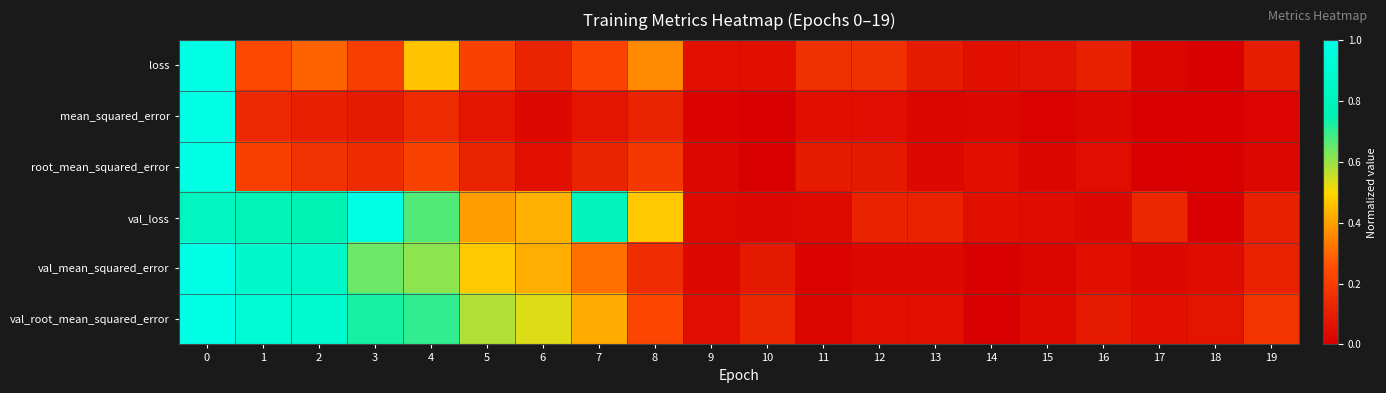

Reading left to right, transcribe all the data shown in this chart.

loss: 0=1.0	1=0.2	2=0.3	3=0.2	4=0.5	5=0.2	6=0.1	7=0.2	8=0.4	9=0.1	10=0.1	11=0.2	12=0.2	13=0.1	14=0.1	15=0.1	16=0.1	17=0.0	18=0.0	19=0.1
mean_squared_error: 0=1.0	1=0.1	2=0.1	3=0.1	4=0.1	5=0.1	6=0.0	7=0.1	8=0.1	9=0.0	10=0.0	11=0.1	12=0.0	13=0.0	14=0.0	15=0.0	16=0.0	17=0.0	18=0.0	19=0.0
root_mean_squared_error: 0=1.0	1=0.2	2=0.2	3=0.1	4=0.2	5=0.1	6=0.1	7=0.1	8=0.2	9=0.0	10=0.0	11=0.1	12=0.1	13=0.0	14=0.1	15=0.0	16=0.0	17=0.0	18=0.0	19=0.0
val_loss: 0=0.8	1=0.8	2=0.8	3=1.0	4=0.7	5=0.4	6=0.4	7=0.8	8=0.5	9=0.0	10=0.0	11=0.0	12=0.1	13=0.1	14=0.1	15=0.0	16=0.0	17=0.1	18=0.0	19=0.1
val_mean_squared_error: 0=1.0	1=0.9	2=0.8	3=0.6	4=0.6	5=0.5	6=0.4	7=0.3	8=0.2	9=0.0	10=0.1	11=0.0	12=0.0	13=0.0	14=0.0	15=0.0	16=0.1	17=0.0	18=0.0	19=0.1
val_root_mean_squared_error: 0=1.0	1=0.9	2=0.9	3=0.7	4=0.7	5=0.6	6=0.5	7=0.4	8=0.2	9=0.0	10=0.1	11=0.0	12=0.1	13=0.1	14=0.0	15=0.0	16=0.1	17=0.1	18=0.1	19=0.2